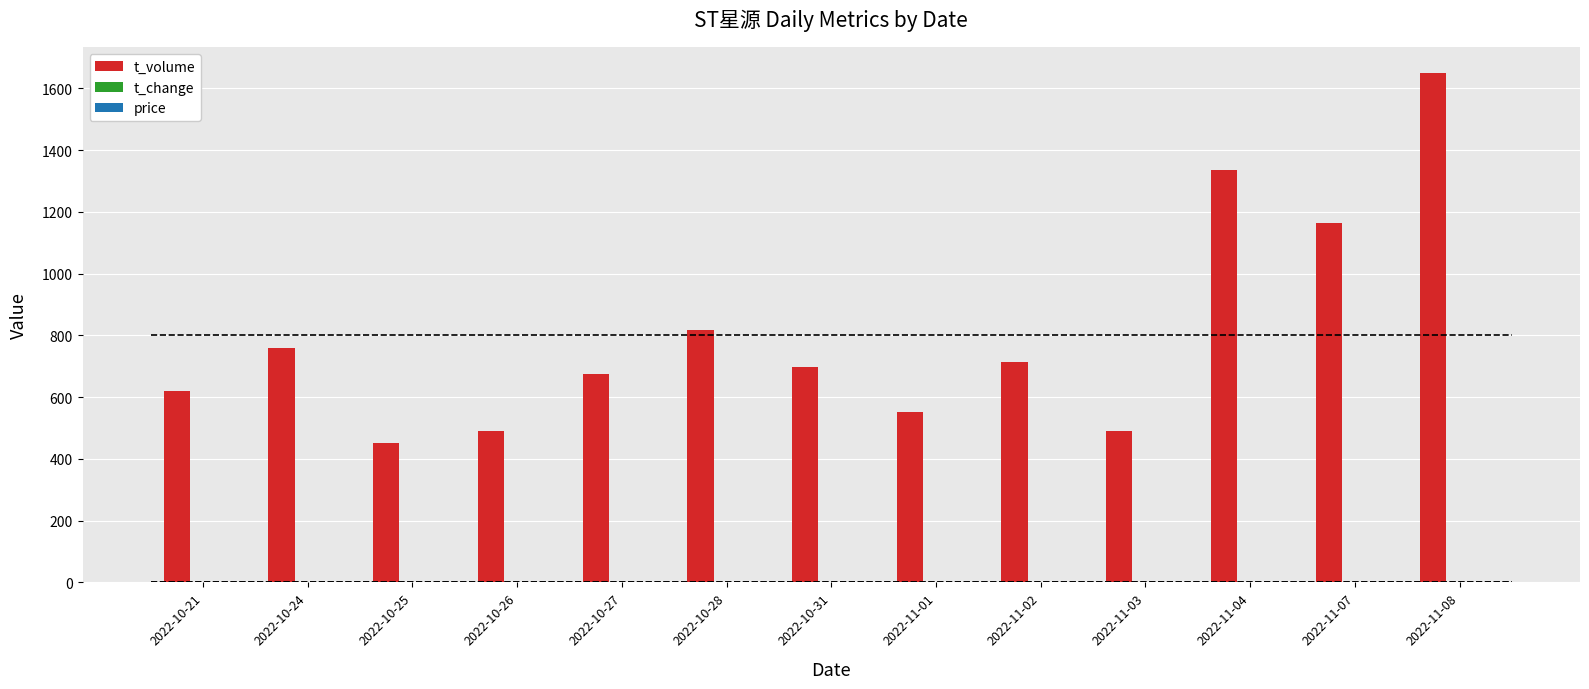

Count the number of data series in this chart.

3